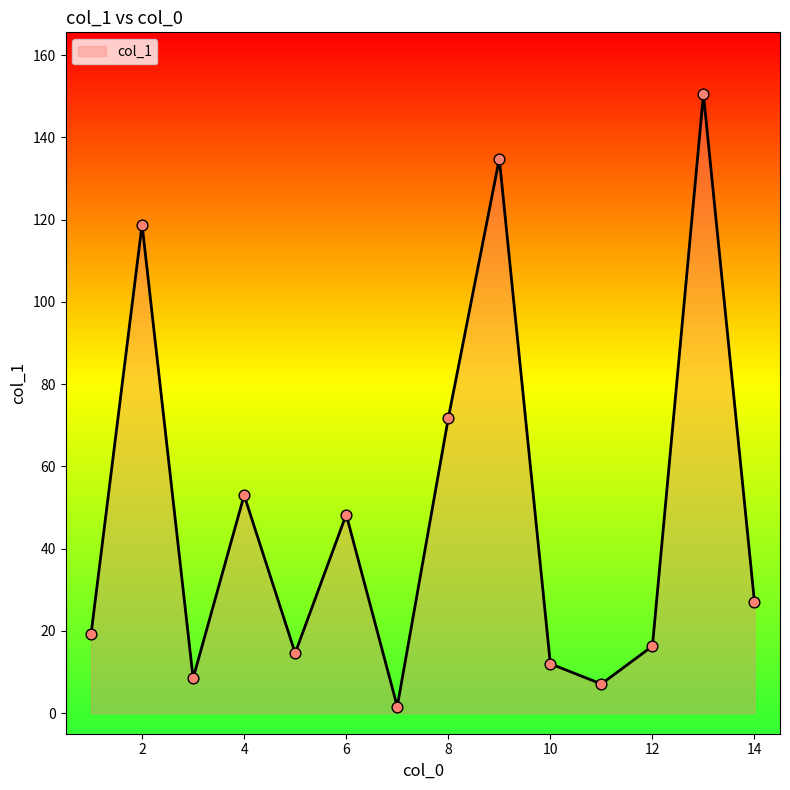

What is the maximum value shown in the chart?

150.5